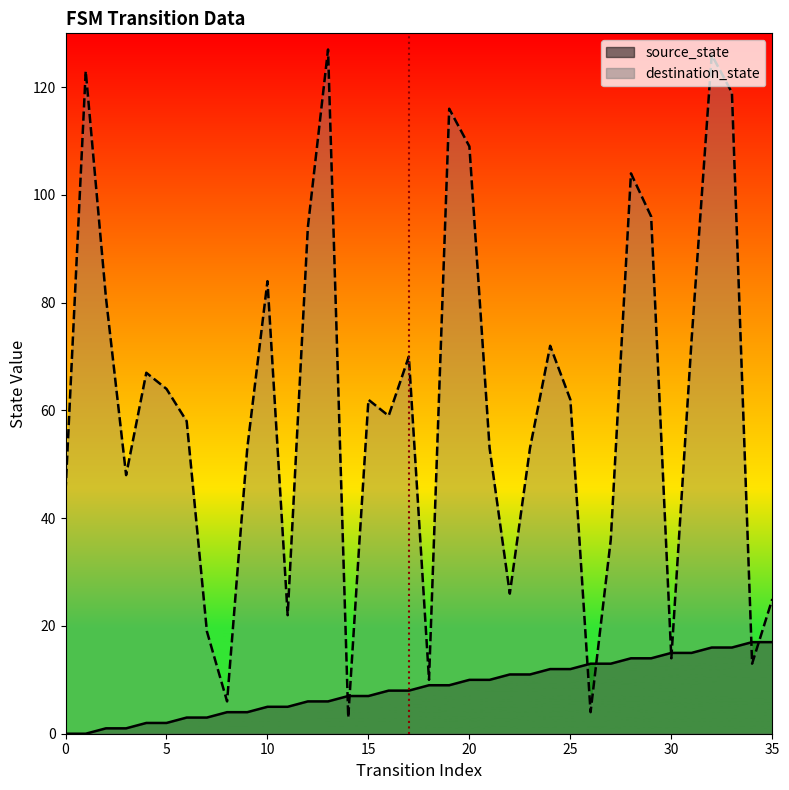

How many values in the destination_state series are below 62?

18